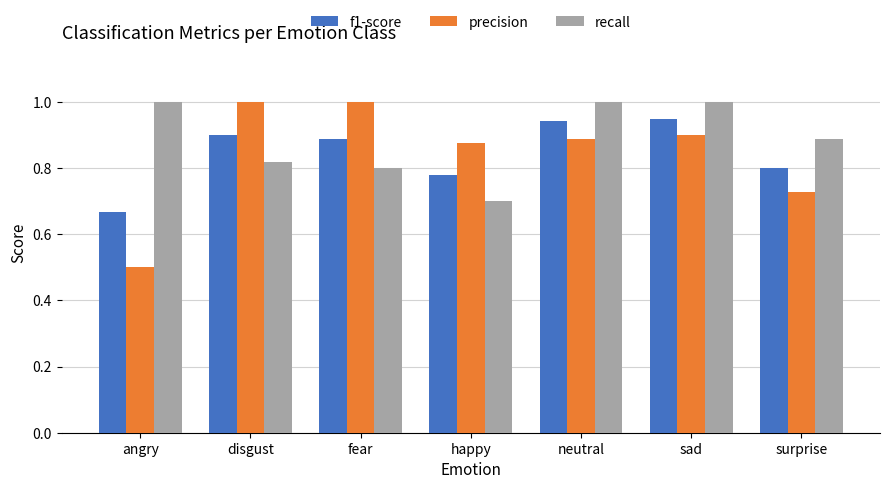

The recall series shows 0.3 at neutral. True or false?

False